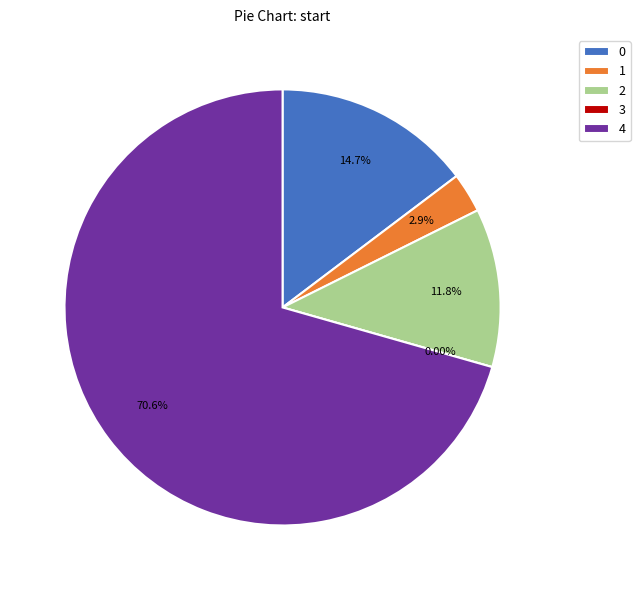

True or false: 2 accounts for 20% of the total.

False